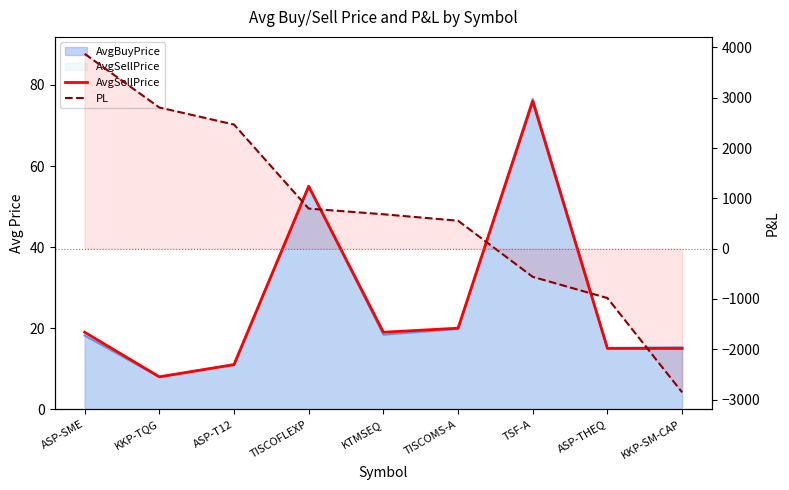

Where is AvgSellPrice nearest to the value 42?

TISCOFLEXP